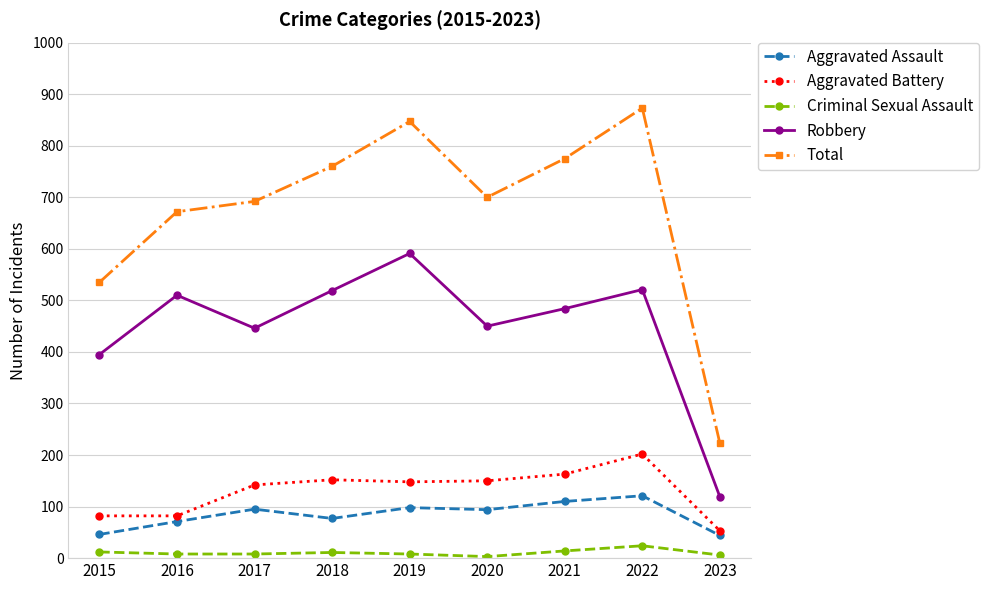

What is the maximum value for Robbery?

591